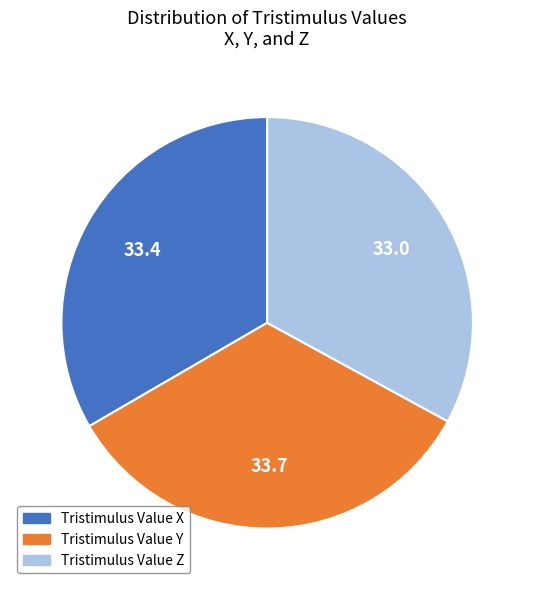

Do Tristimulus Value X and Tristimulus Value Z together represent more than half of the pie?

Yes